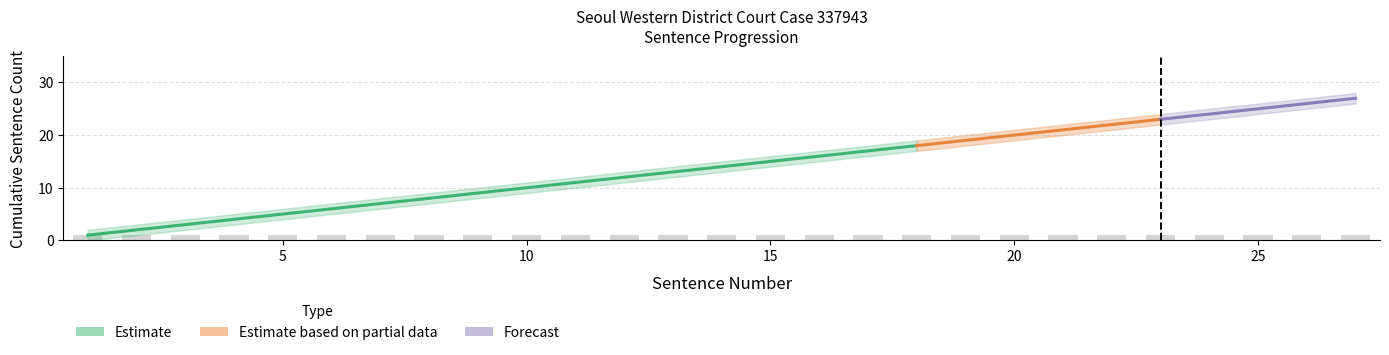

What is the difference between the maximum and minimum values in the Sentence Count Lower series?

26